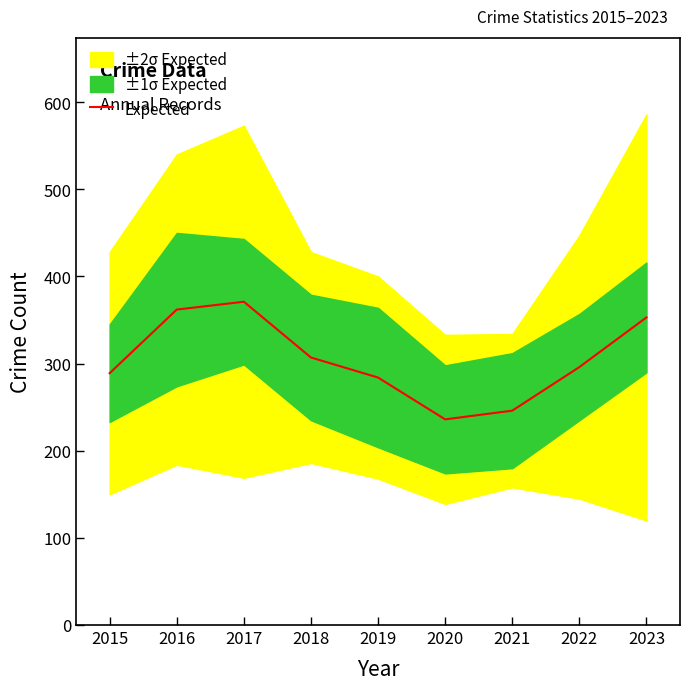

Is it true that Expected equals 397 at 2021?

False